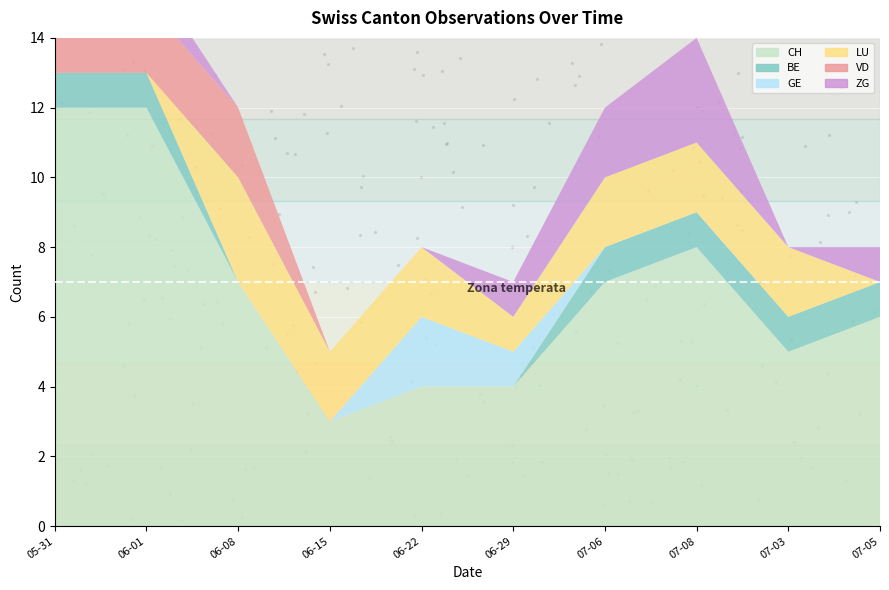

Which series contains the lowest Y value?

BE